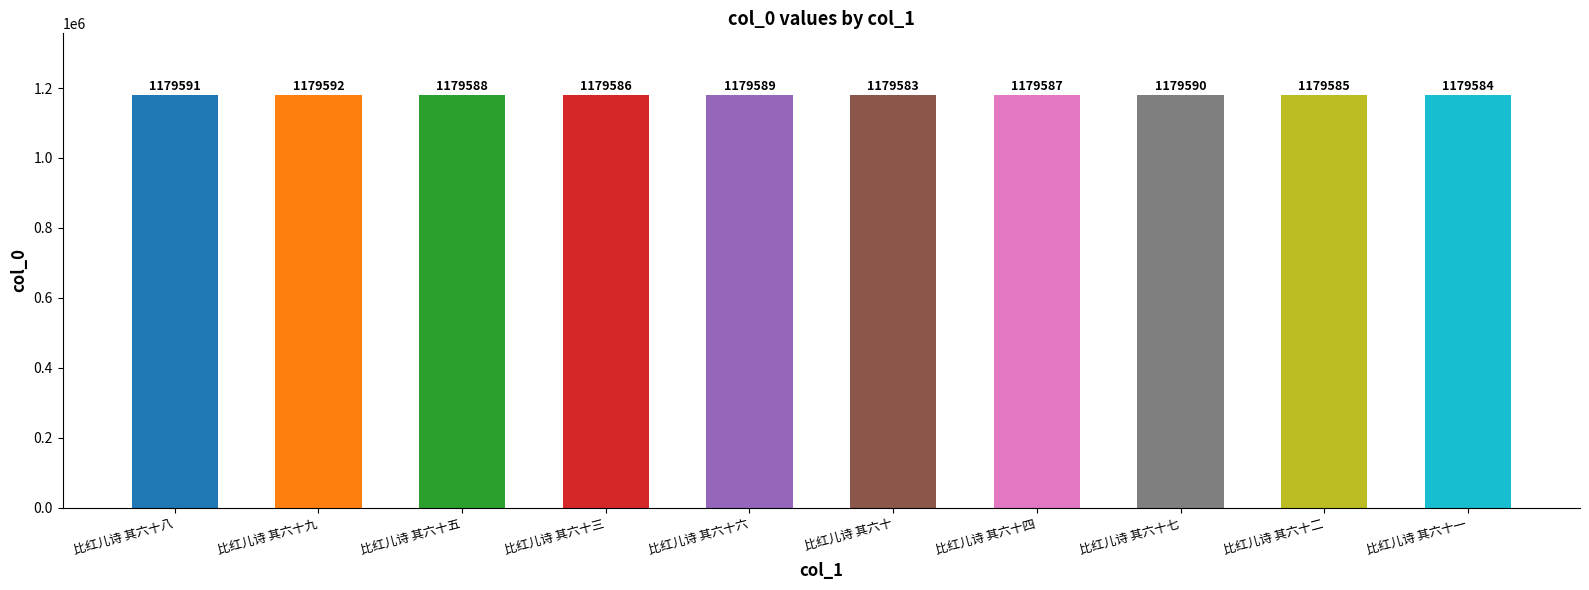

List the labels in order of value, smallest first.

比红儿诗 其六十, 比红儿诗 其六十一, 比红儿诗 其六十二, 比红儿诗 其六十三, 比红儿诗 其六十四, 比红儿诗 其六十五, 比红儿诗 其六十六, 比红儿诗 其六十七, 比红儿诗 其六十八, 比红儿诗 其六十九